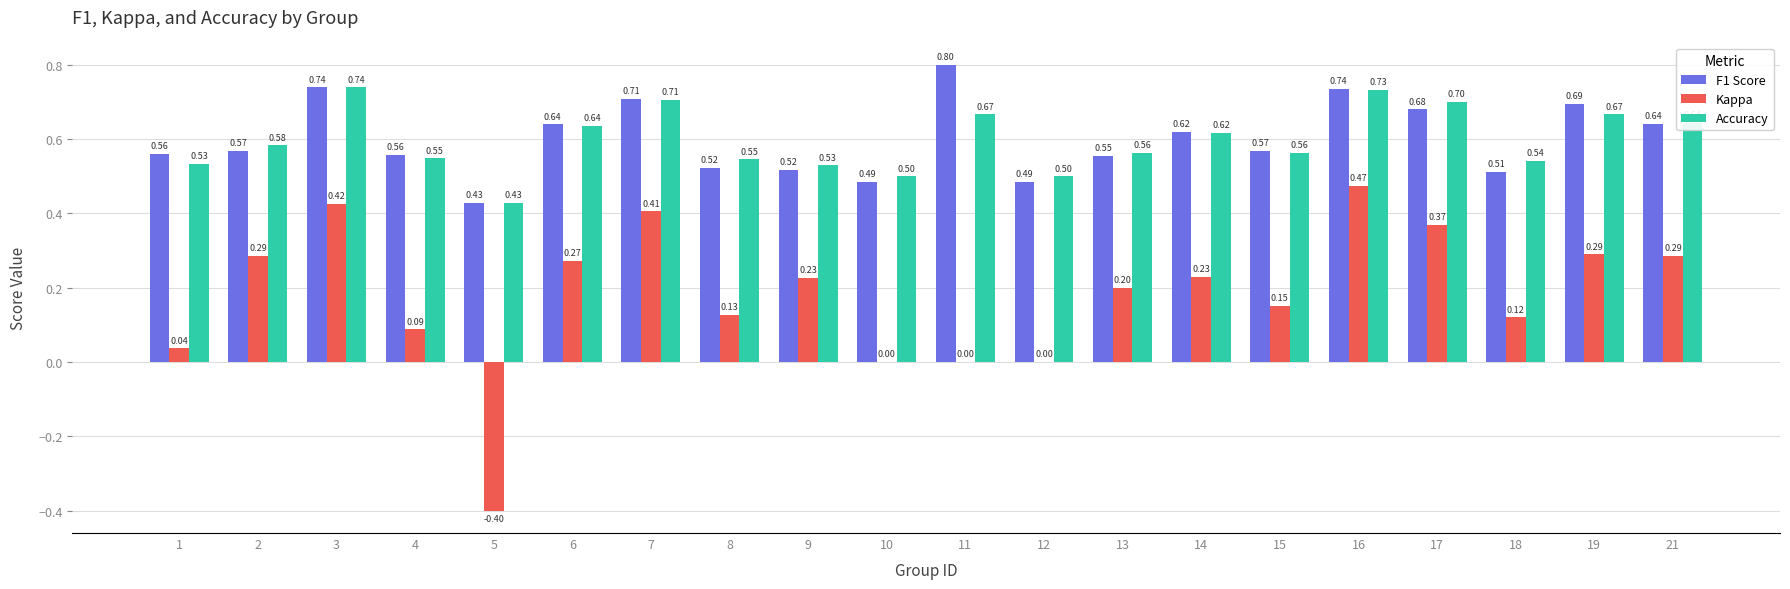

What is the sum of all Kappa values?

3.6